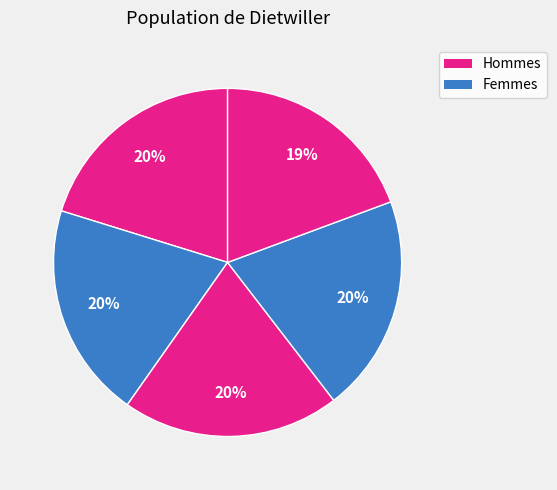

How many segments does this pie chart have?

5